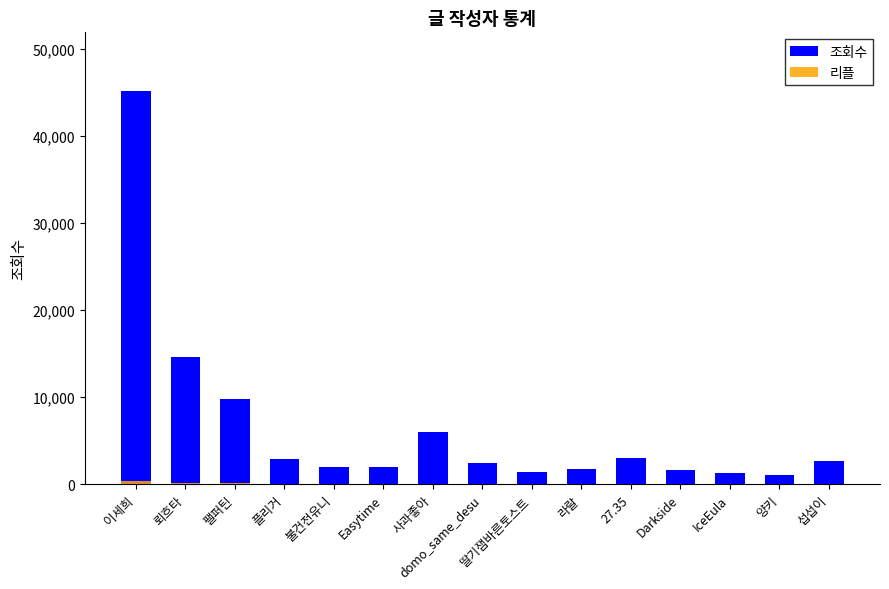

Rank the series by their maximum value, from highest to lowest.

조회수, 리플